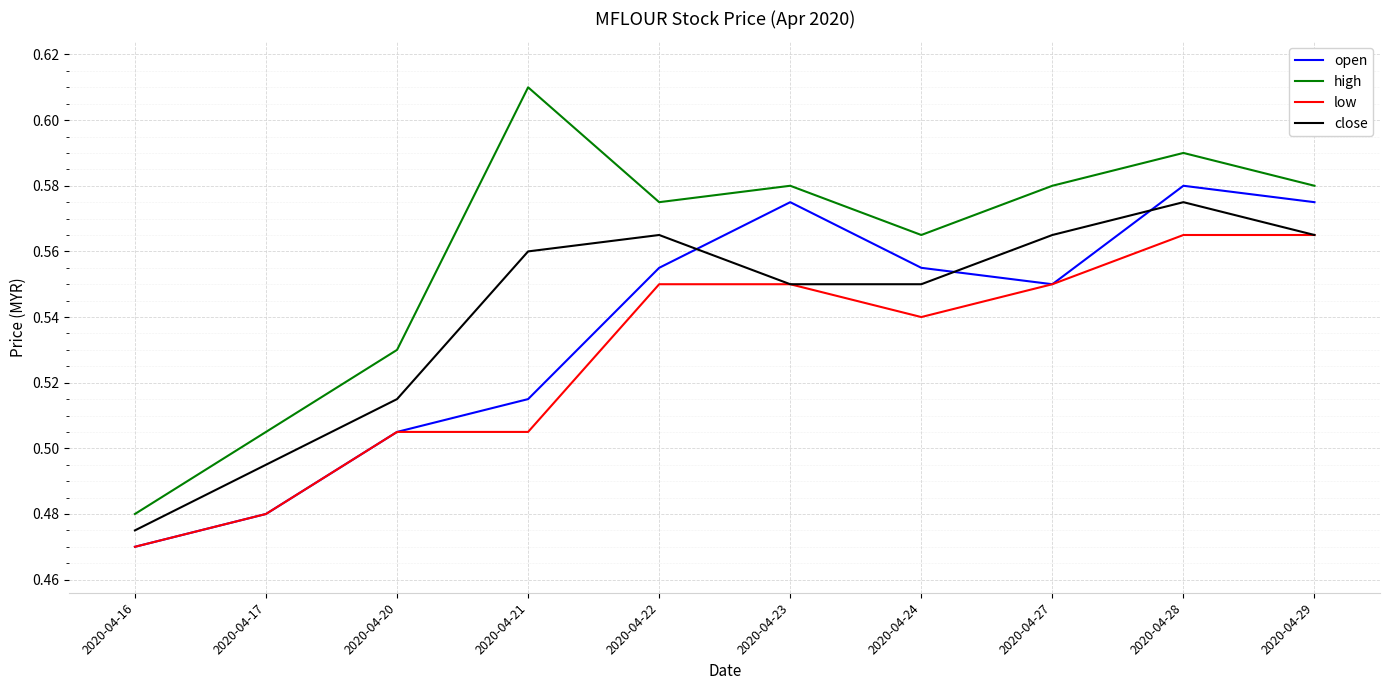

Count the low values in the range 0 to 1.

10